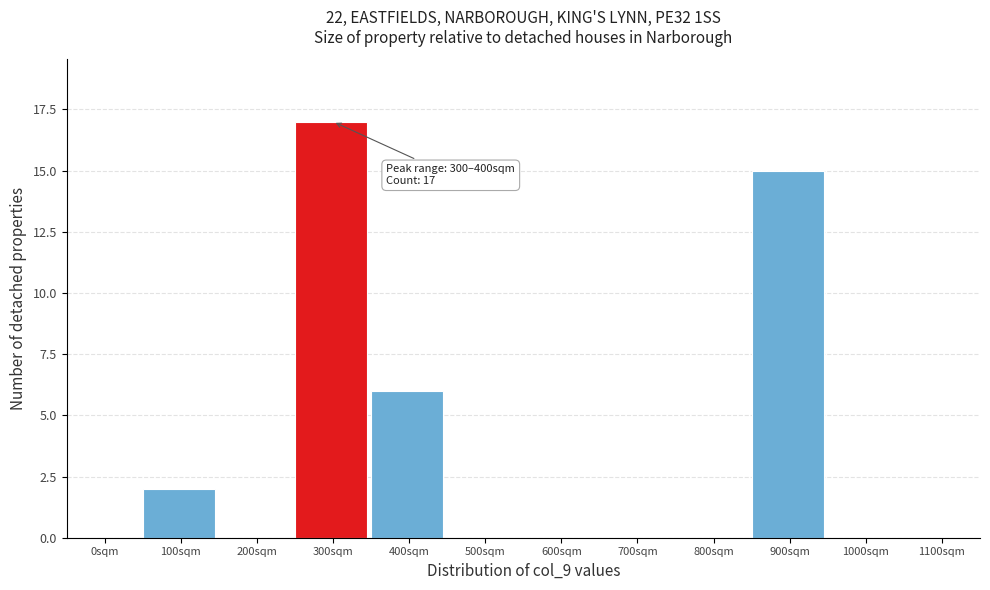

Reading left to right, transcribe all the data shown in this chart.

0sqm=0	100sqm=2	200sqm=0	300sqm=17	400sqm=6	500sqm=0	600sqm=0	700sqm=0	800sqm=0	900sqm=15	1000sqm=0	1100sqm=0